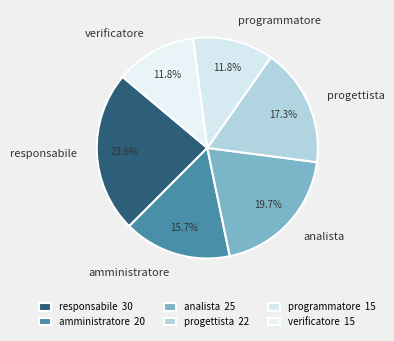

How many slices are in this pie chart?

6